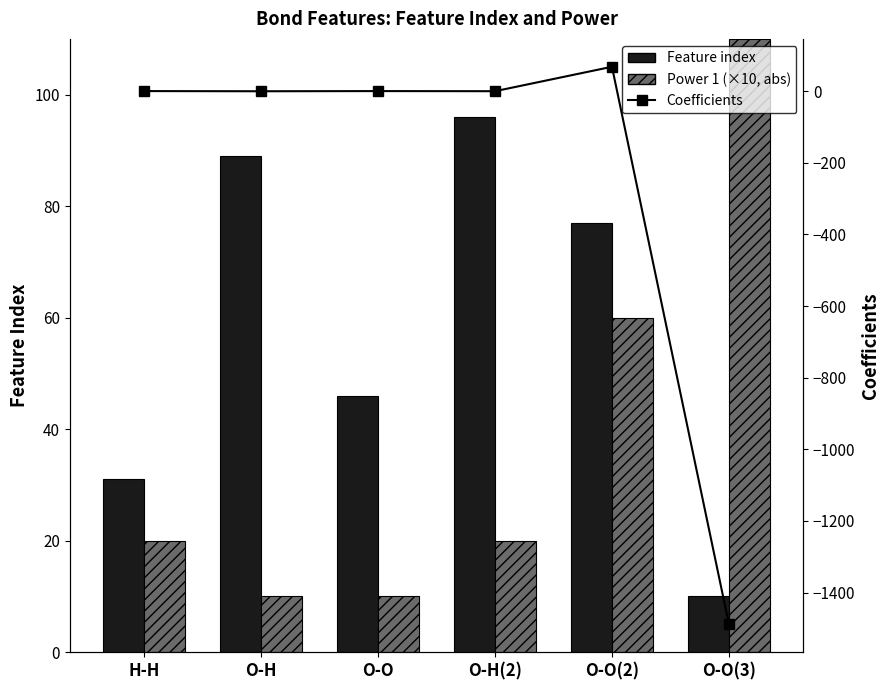

Which has a higher value, O-O(2) or O-O(3)?

O-O(2)